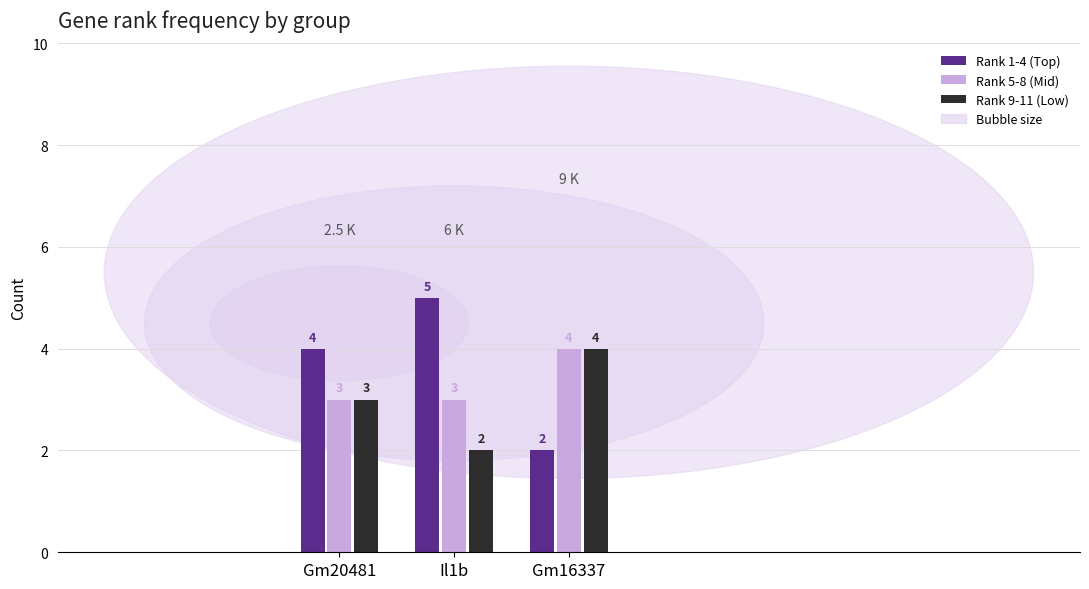

List the labels in order of Rank 9-11 (Low) value, smallest first.

Il1b, Gm20481, Gm16337